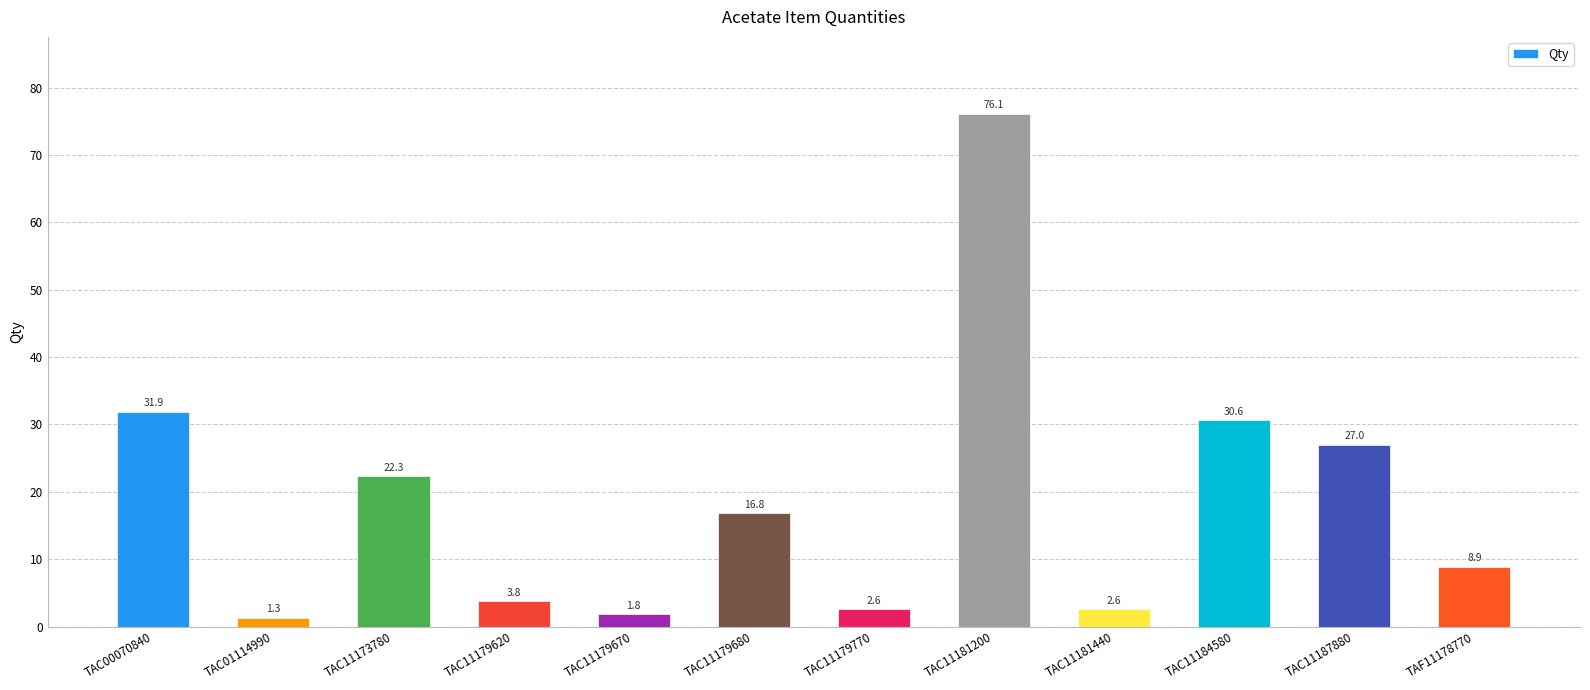

What is the label of the 11th bar from the left?

TAC11187880